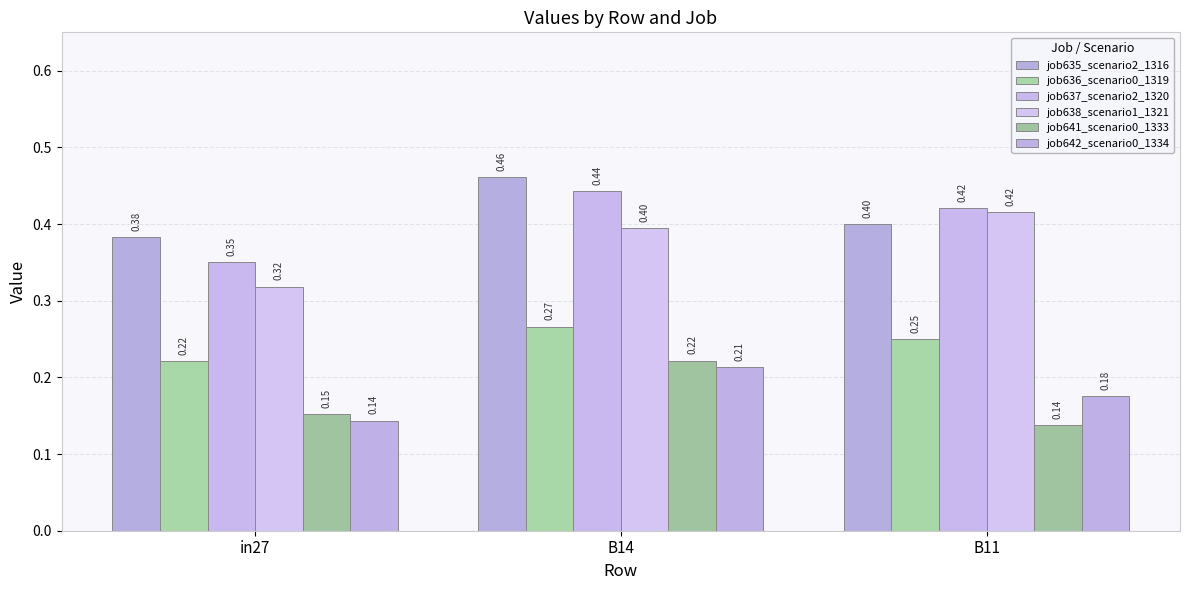

Reading left to right, list all the values displayed in this chart.

job635_scenario2_1316: 0.4	0.5	0.4
job636_scenario0_1319: 0.2	0.3	0.2
job637_scenario2_1320: 0.4	0.4	0.4
job638_scenario1_1321: 0.3	0.4	0.4
job641_scenario0_1333: 0.2	0.2	0.1
job642_scenario0_1334: 0.1	0.2	0.2